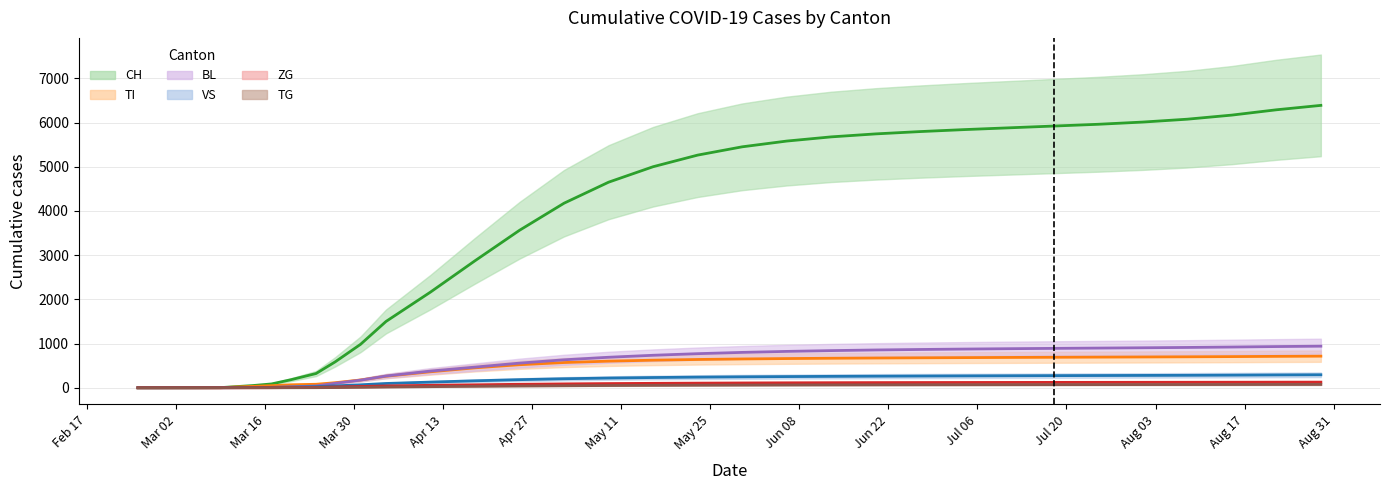

True or false: TI has more than 2 interior local peaks.

False